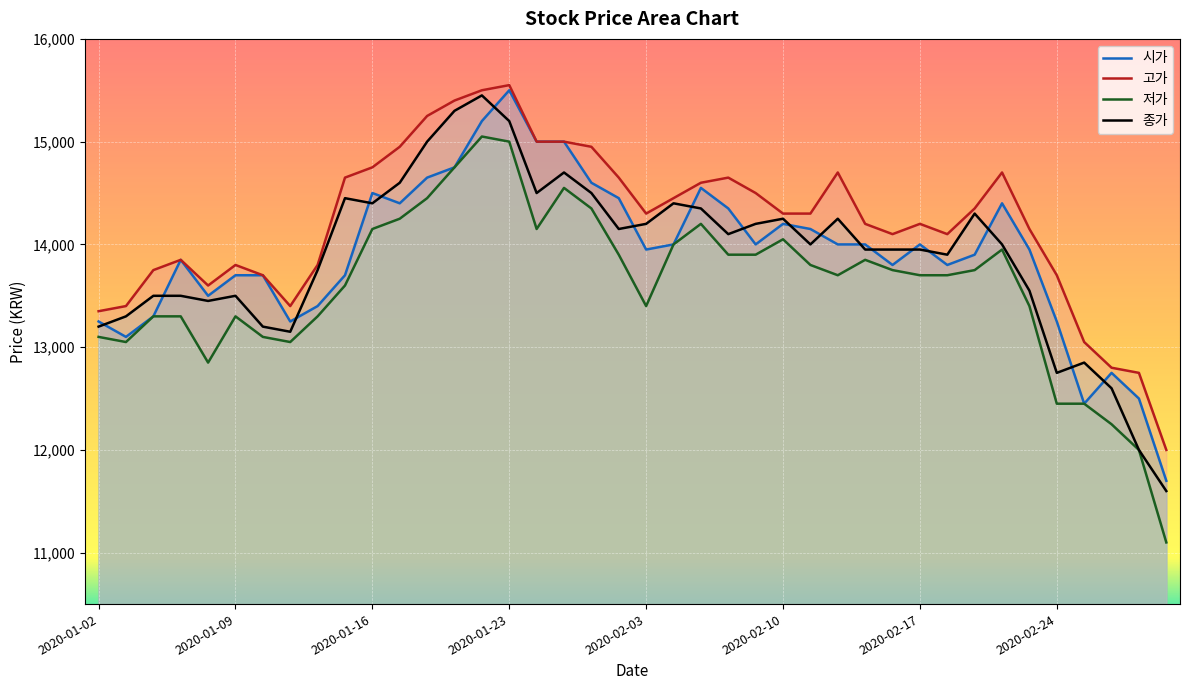

Where does the 고가 series first go above 14300?

2020-01-15